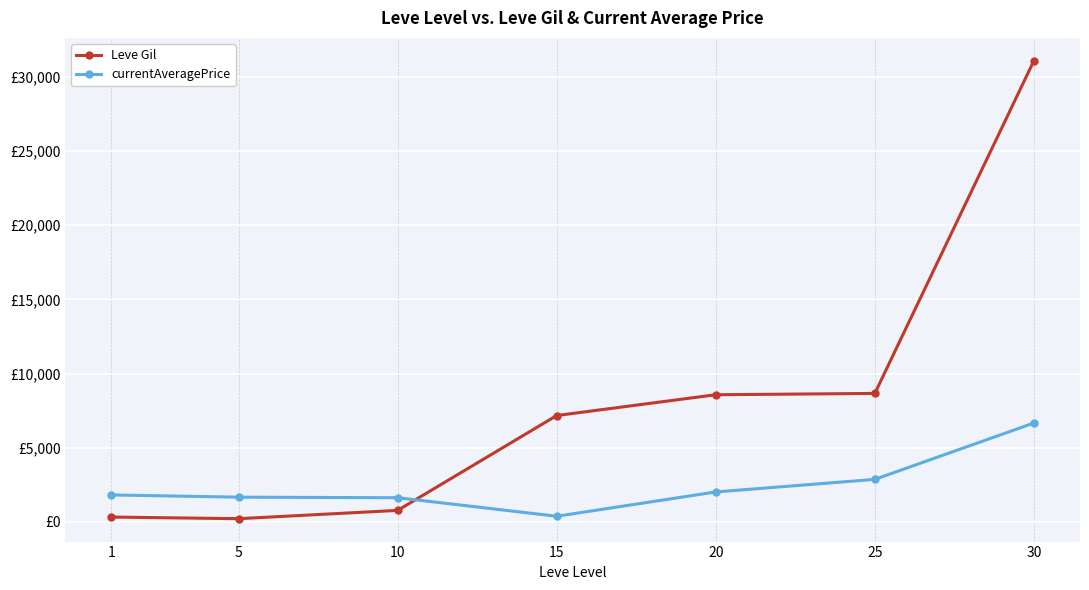

What are all the series names shown in the legend?

Leve Gil, currentAveragePrice